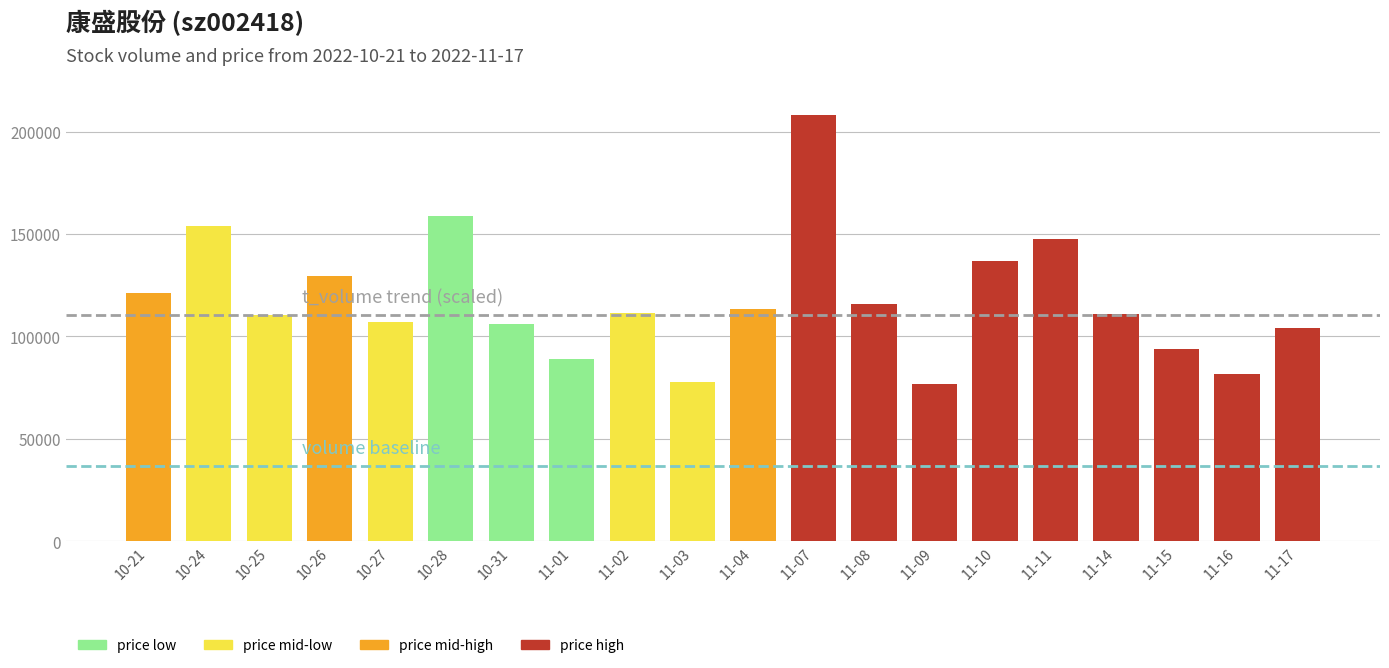

Which label corresponds to the largest value in the chart?

11-07